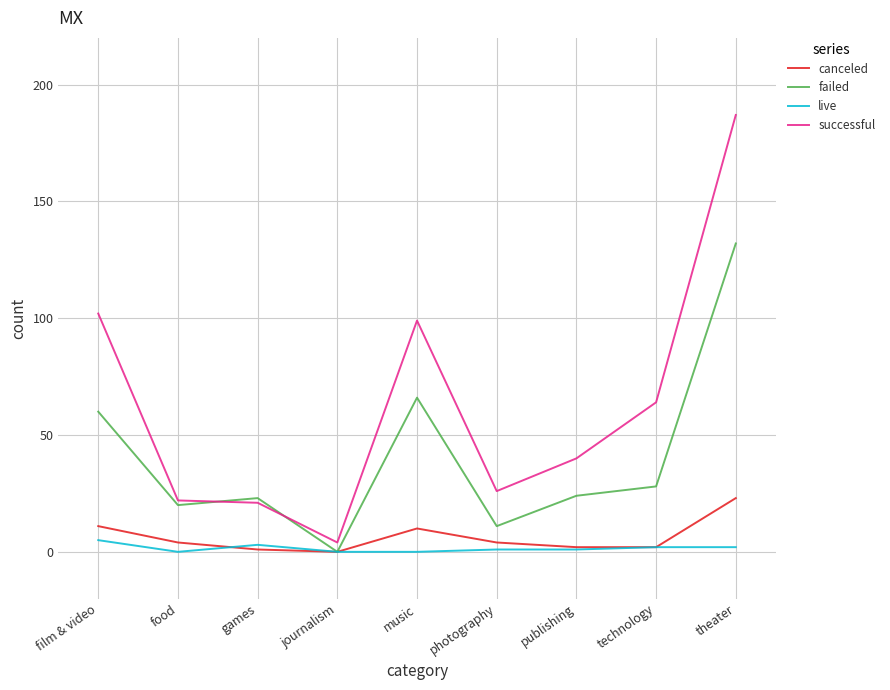

Which category has the highest value in the failed series?

theater